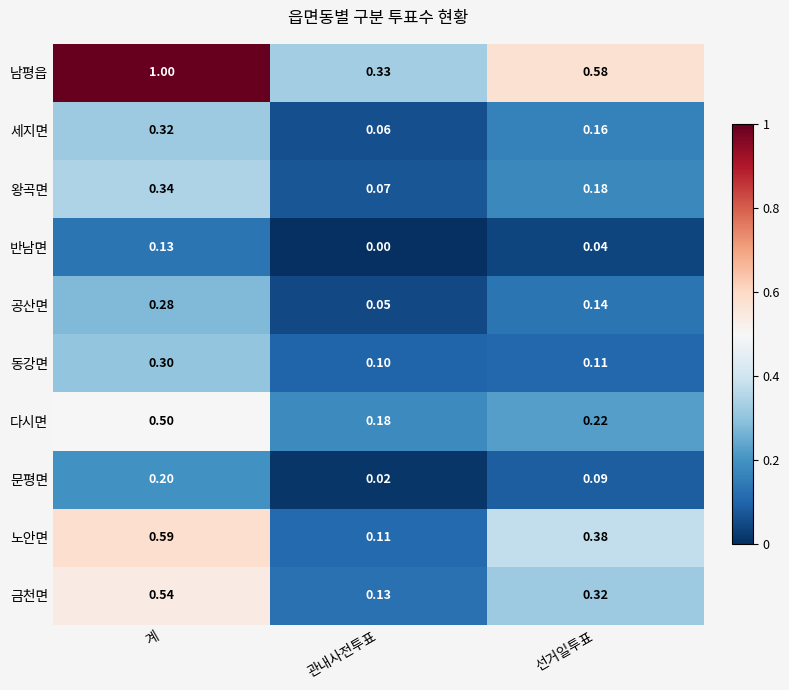

At which label is 반남면 closest to 0?

관내사전투표